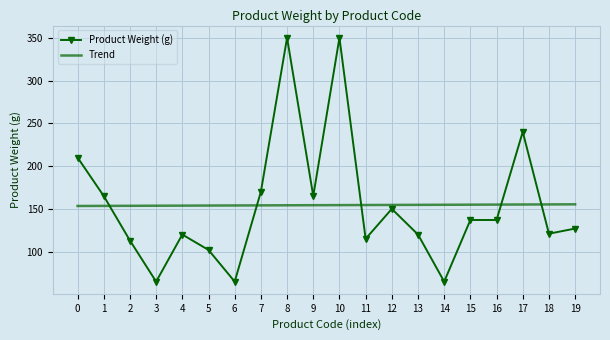

What is the sum of the Product Weight (g) values at 7 and 19?

297.0